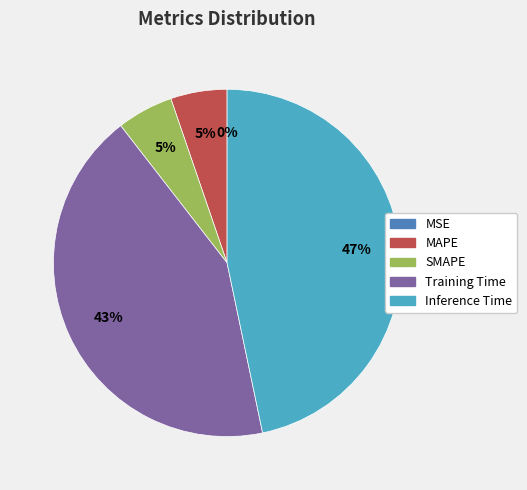

To the nearest percent, what is the combined percentage of Inference Time and SMAPE?

52%